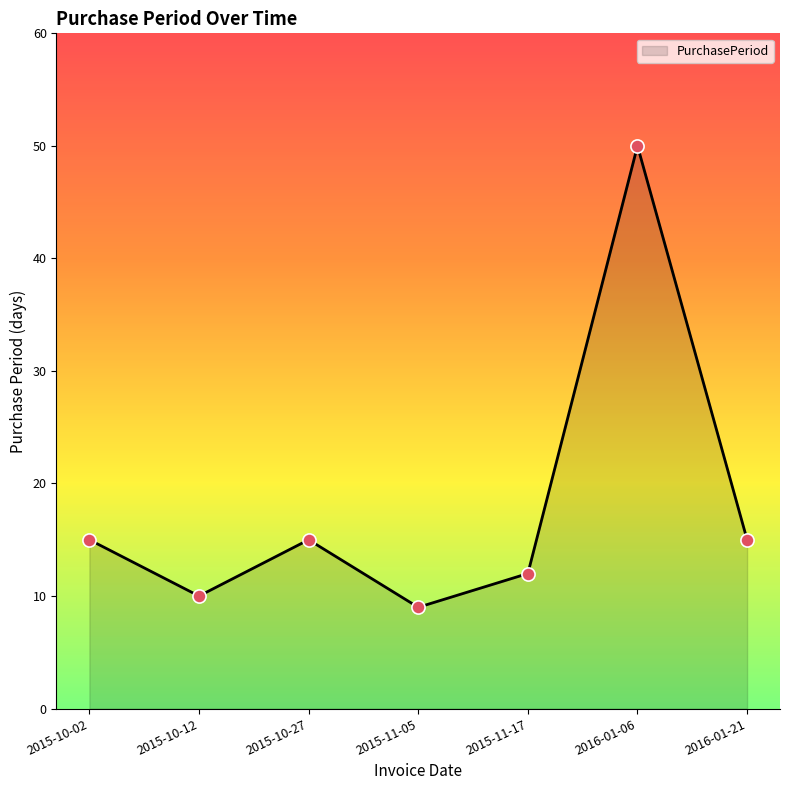

Between 2015-10-27 and 2015-11-05, which is larger?

2015-10-27